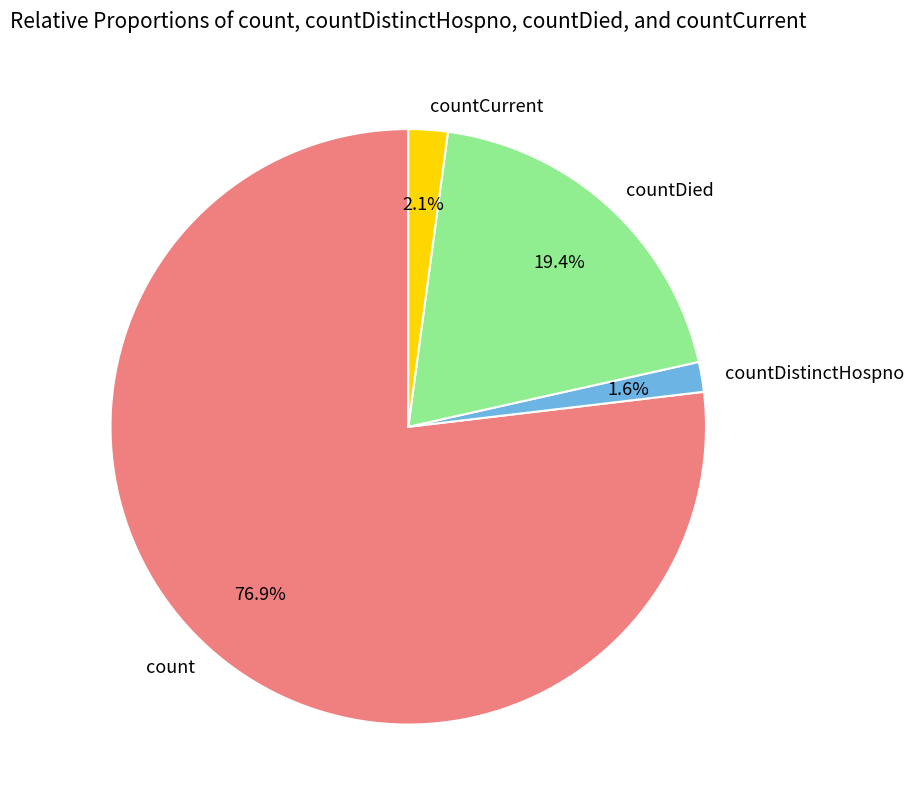

Which slice is the smallest?

countDistinctHospno